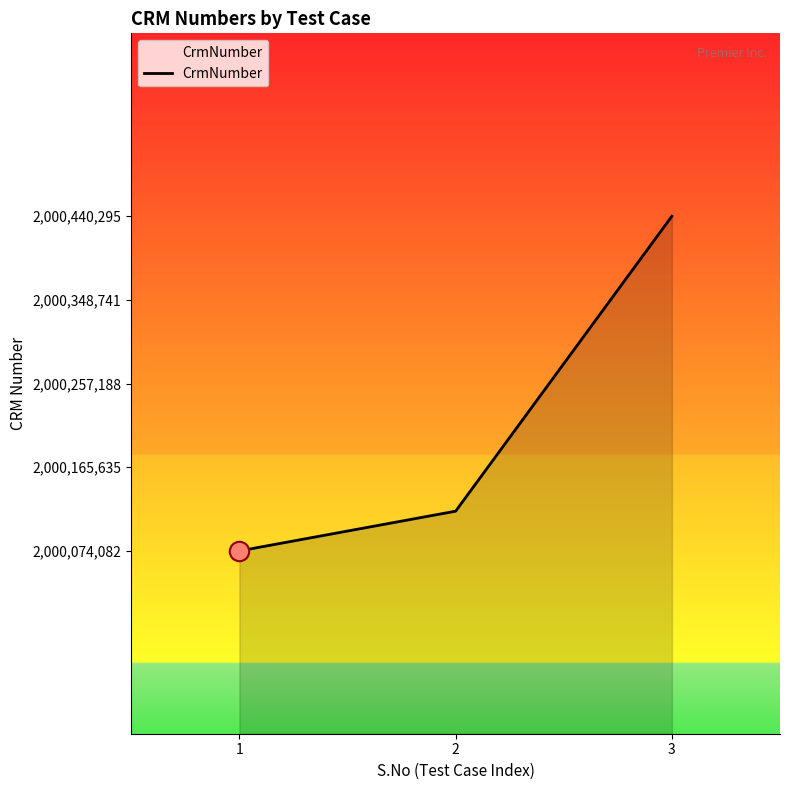

Count the values in the range 2000074082 to 2000440295.

3